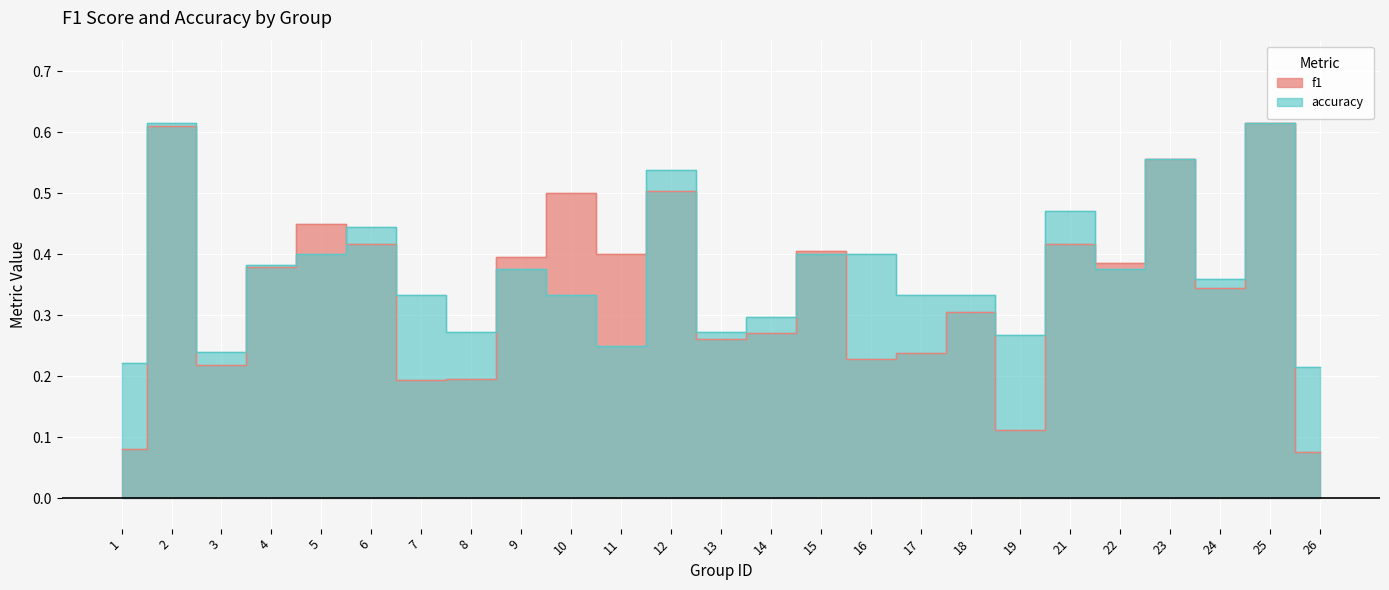

What is the average value of the f1 series?

0.3